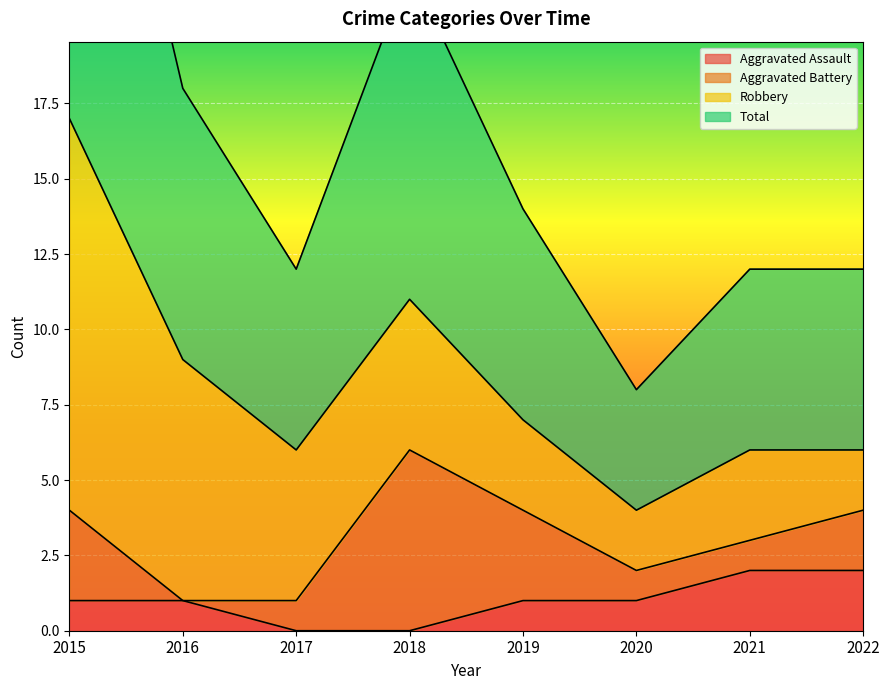

Between 2017 and 2018, which is larger?

2017